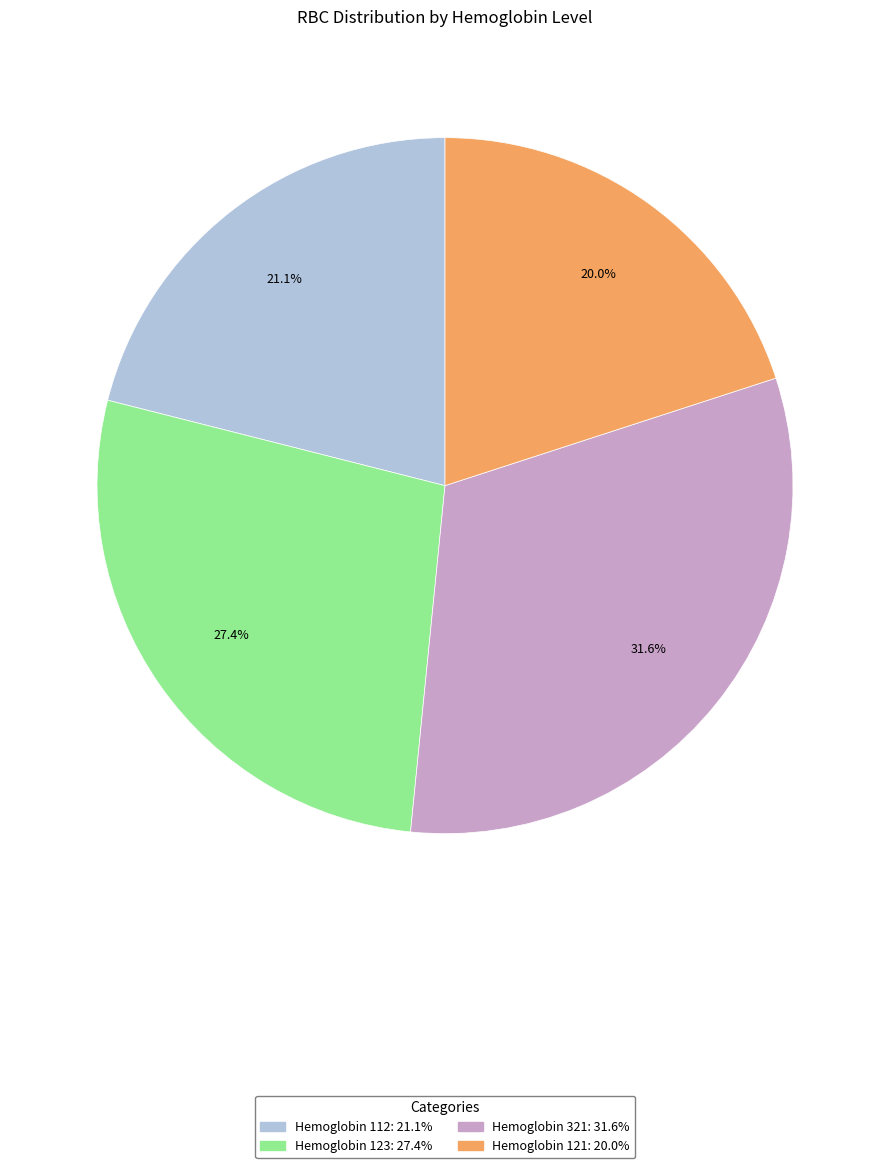

Is there a majority slice in this chart?

No